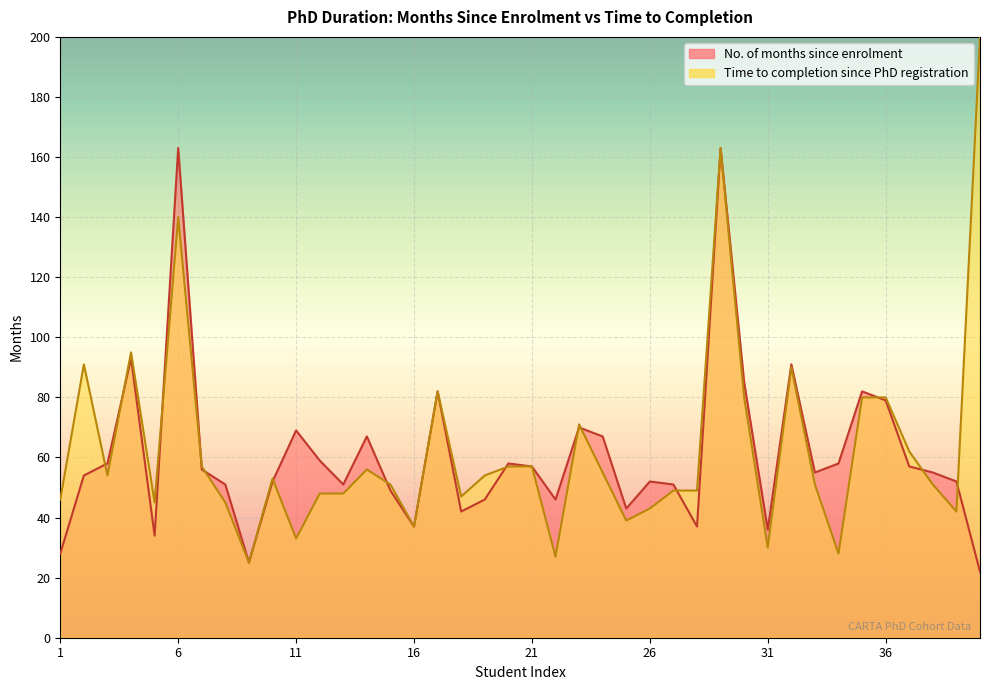

Rank the categories by value from highest to lowest.

6, 29, 4, 32, 30, 17, 35, 36, 23, 11, 14, 24, 12, 3, 20, 34, 21, 37, 7, 33, 38, 2, 10, 26, 39, 8, 13, 27, 15, 19, 22, 25, 18, 16, 28, 31, 5, 1, 9, 40